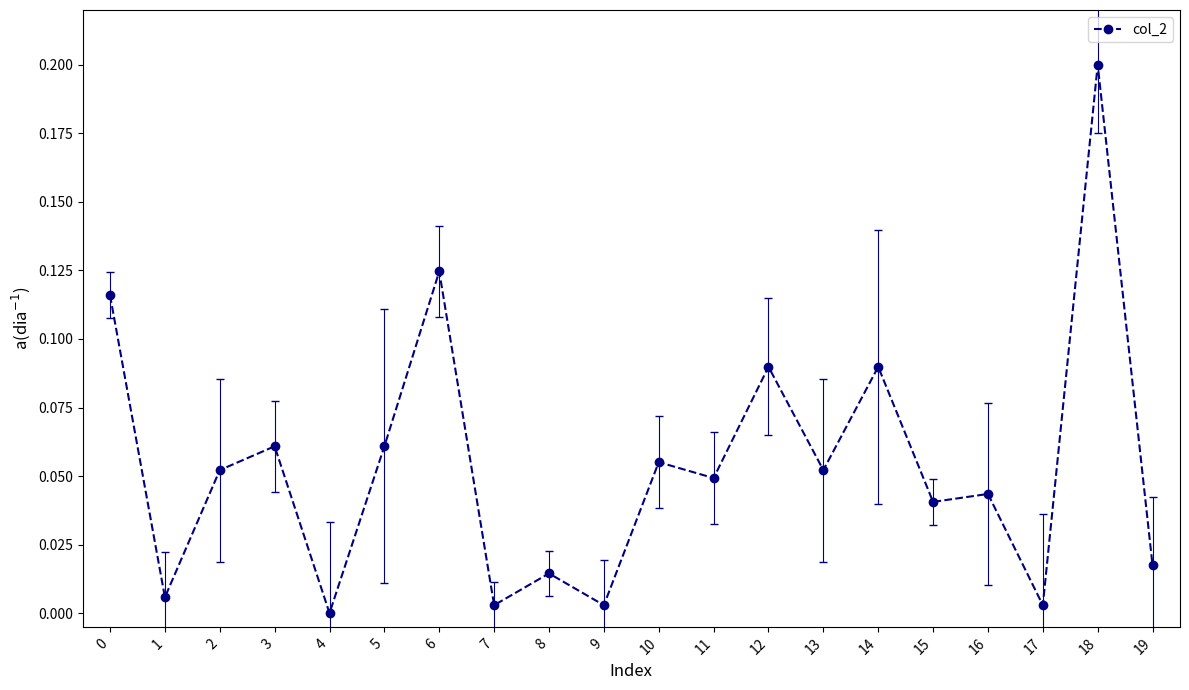

How many interior local valleys (lower than both neighbors) does the data have?

8